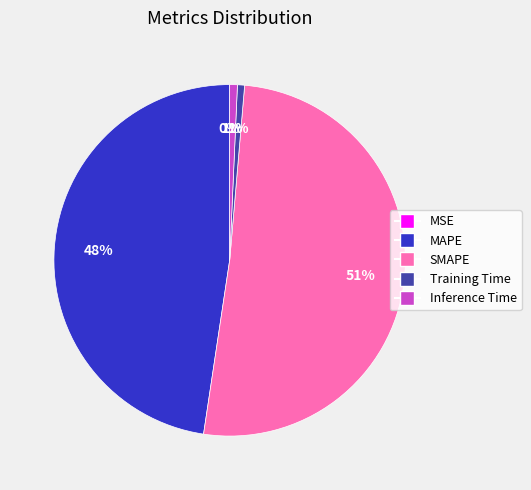

To the nearest percent, what percentage of the pie is Training Time?

1%